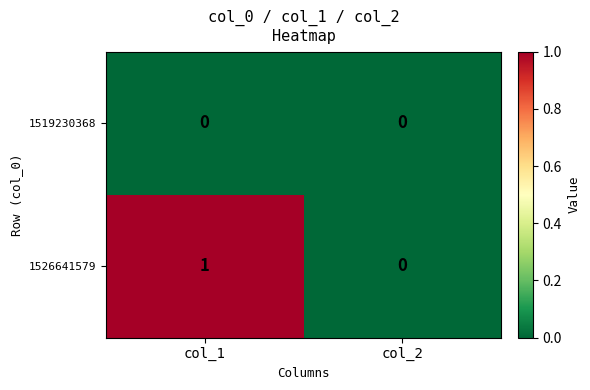

Rank the series by their maximum value, from highest to lowest.

1526641579, 1519230368